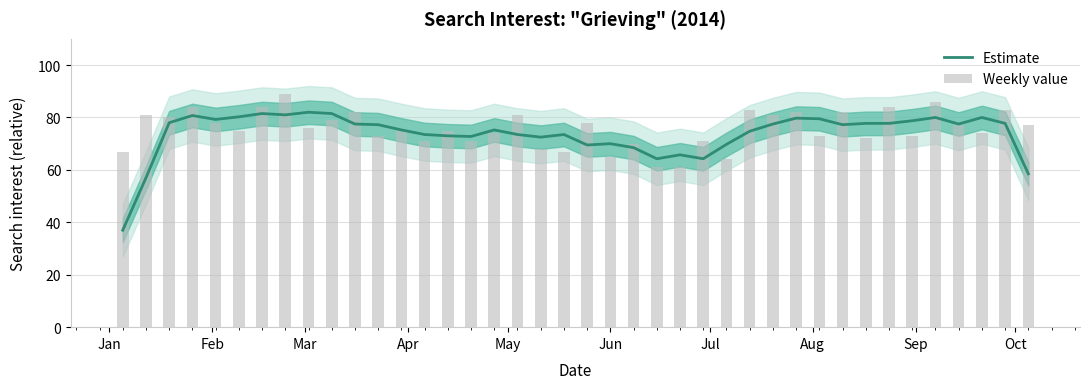

How many distinct data groups are displayed?

2